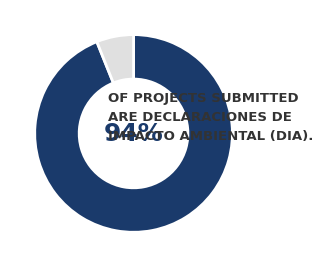

Does any single category account for the majority?

Yes